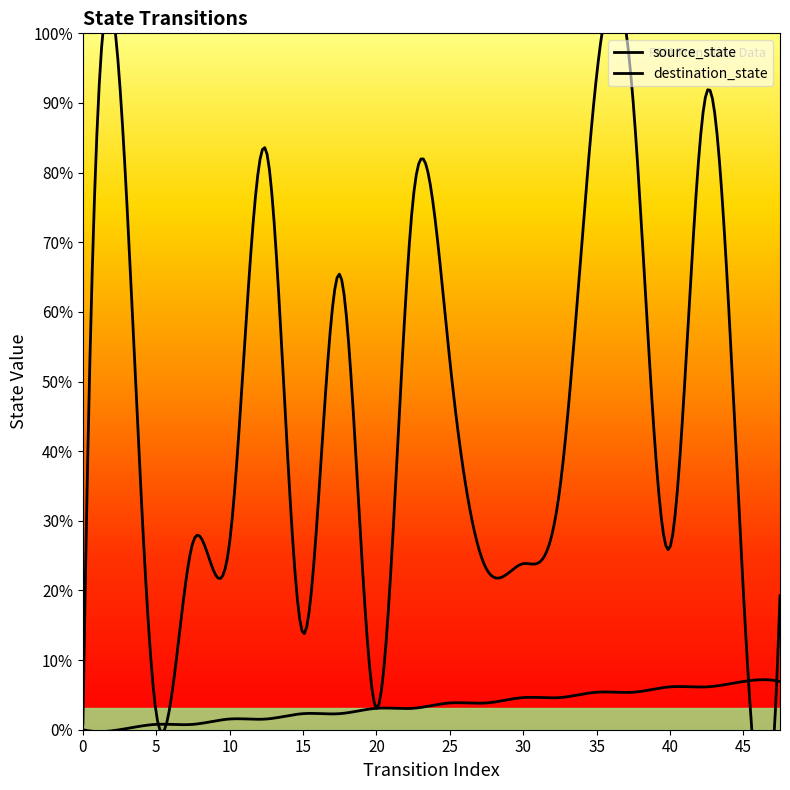

Which series changed the most between 9 and 14?

destination_state